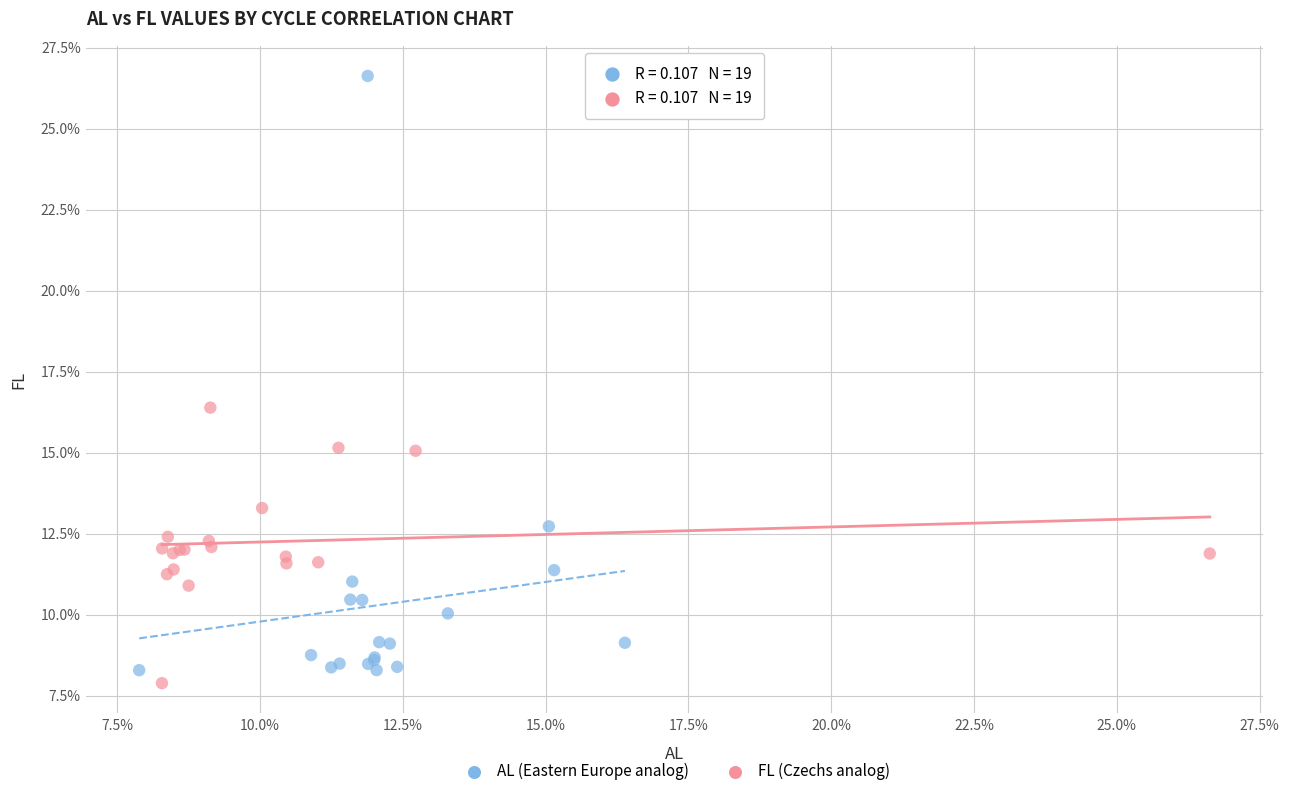

Which series reaches the minimum Y coordinate?

FL (Czechs analog)